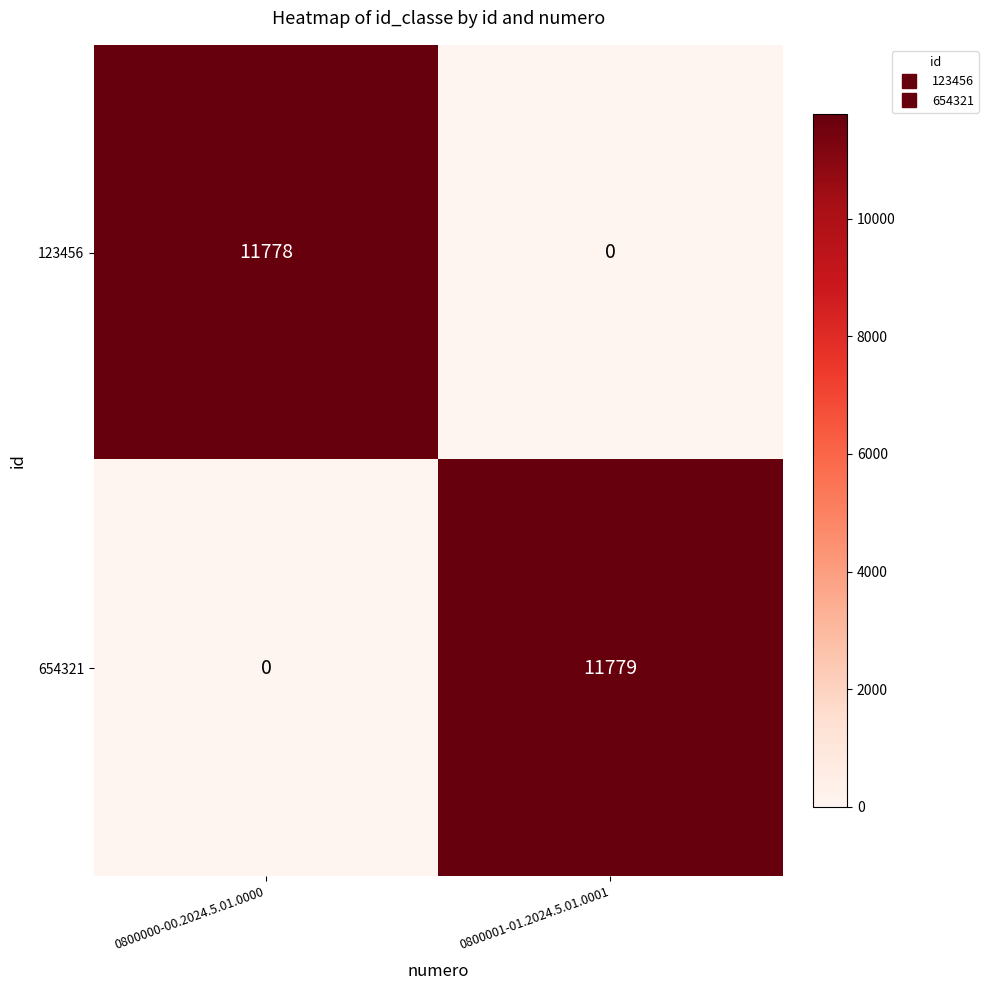

Which series changed the most between 0800000-00.2024.5.01.0000 and 0800001-01.2024.5.01.0001?

654321